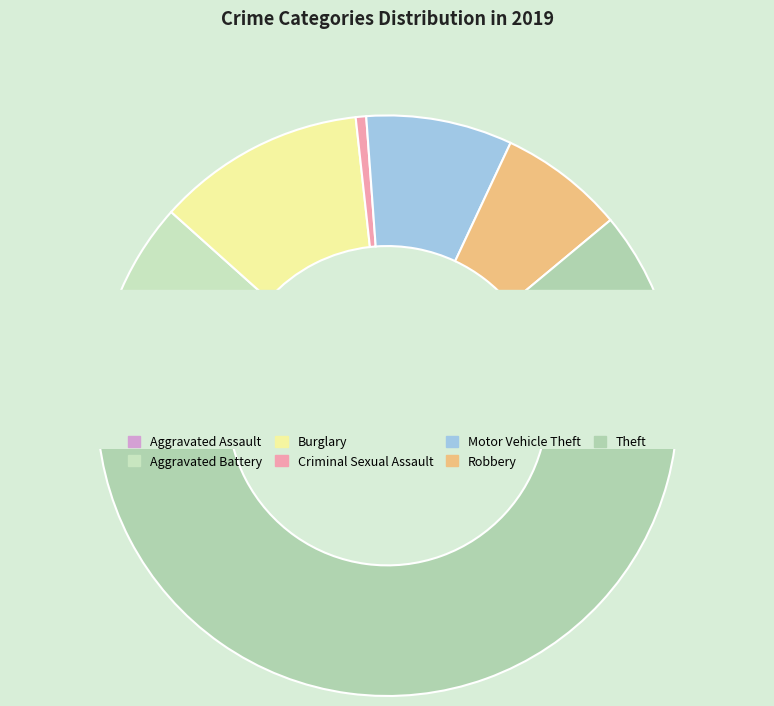

True or false: Aggravated Assault accounts for 6% of the total.

True